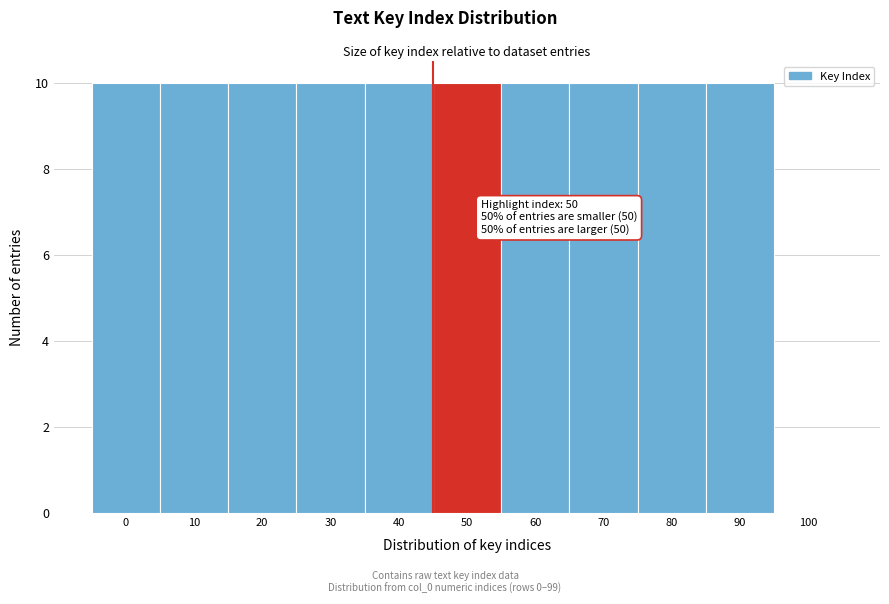

Reading right to left, extract all data points from this chart.

100=0	90=10	80=10	70=10	60=10	50=10	40=10	30=10	20=10	10=10	0=10